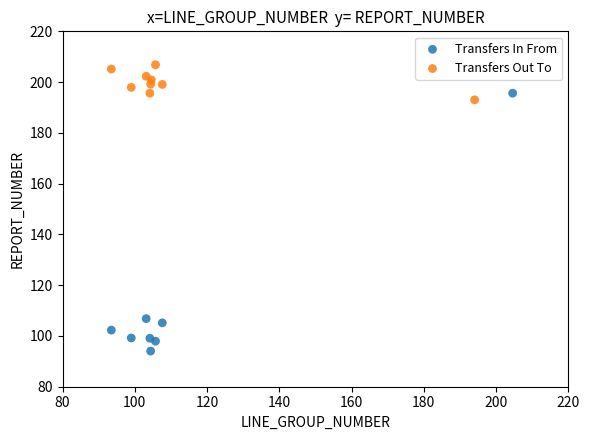

Which series contains the lowest Y value?

Transfers In From